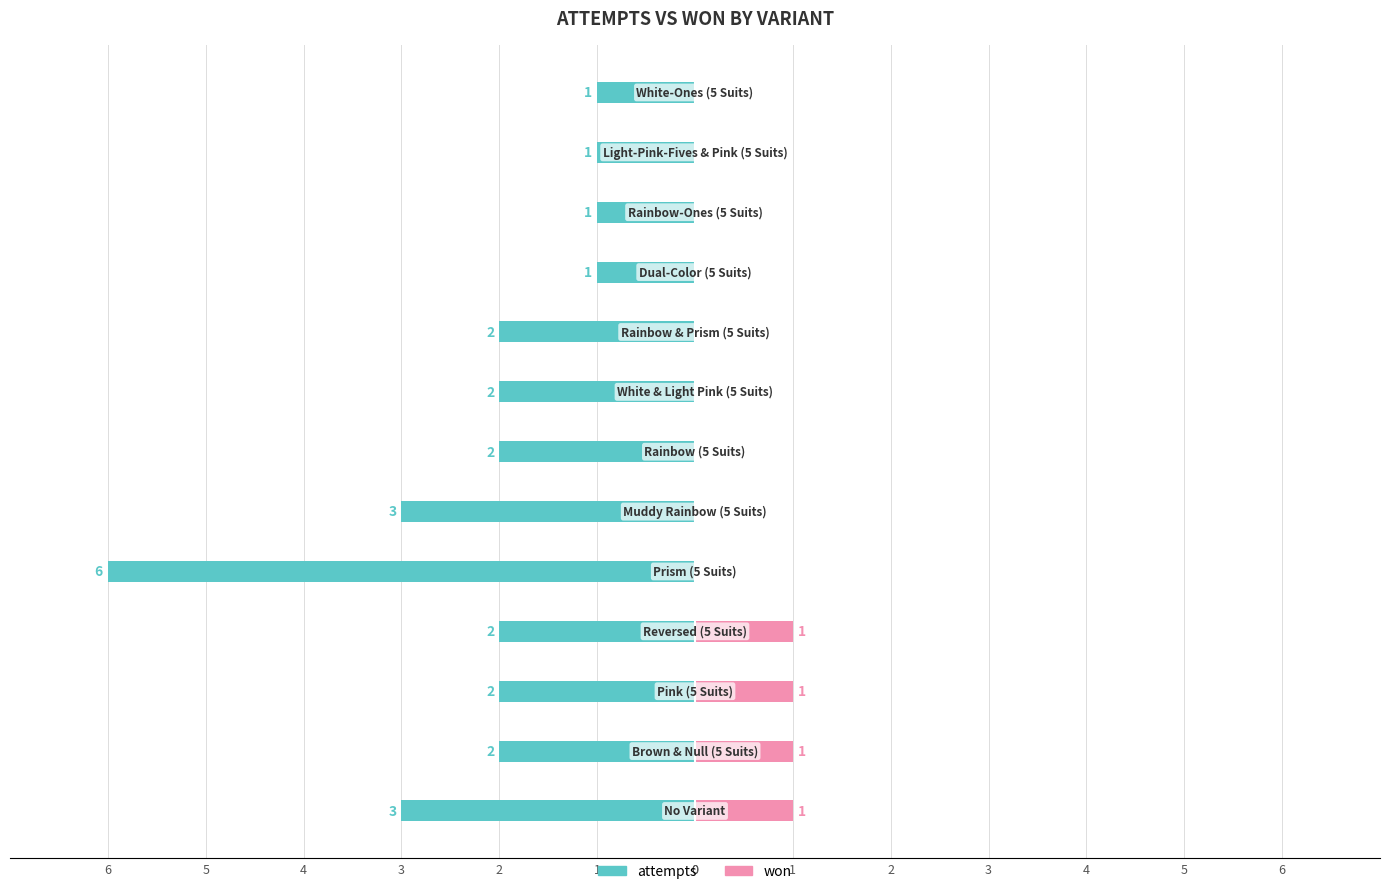

What is the maximum value for won?

1